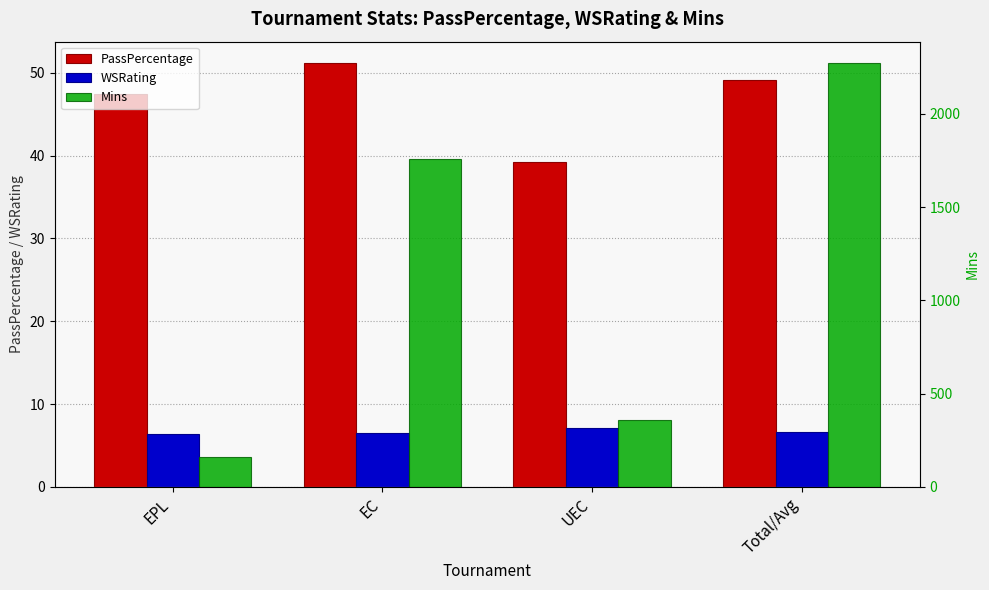

Count the number of data series in this chart.

3